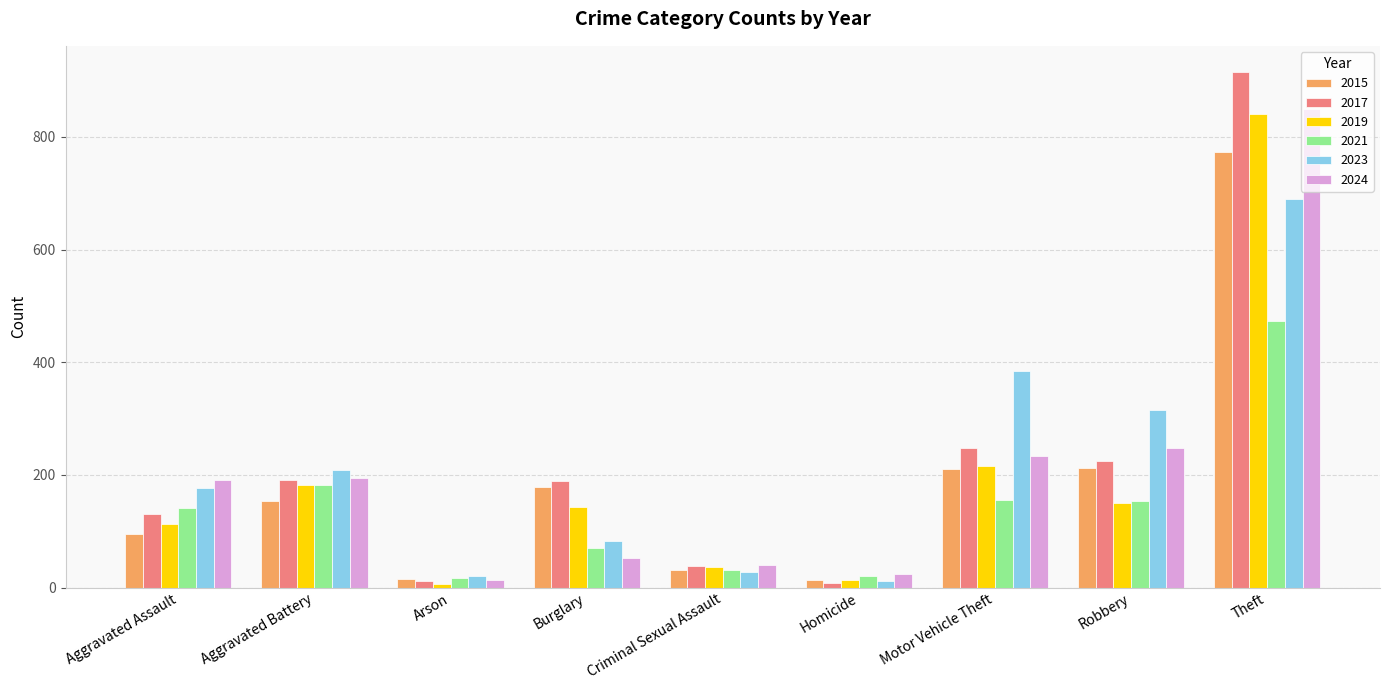

What is the average value of the 2023 series?

213